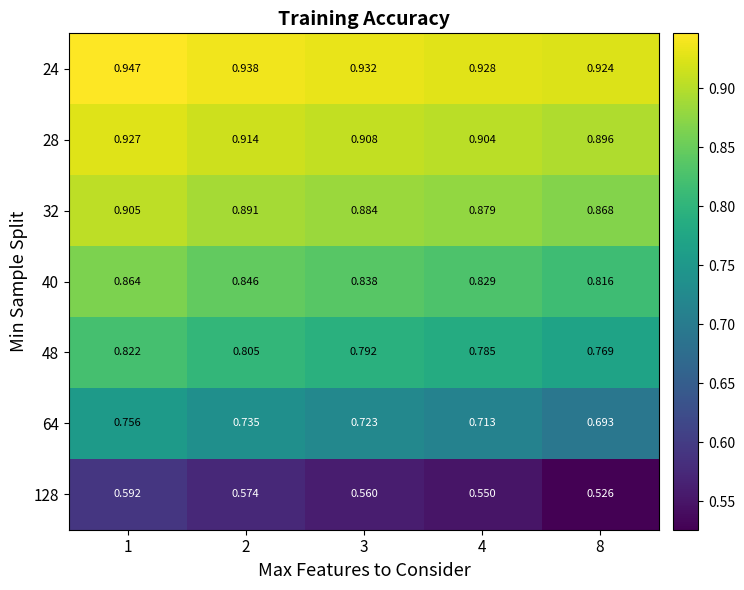

At which category does the chart reach its peak across all series?

1